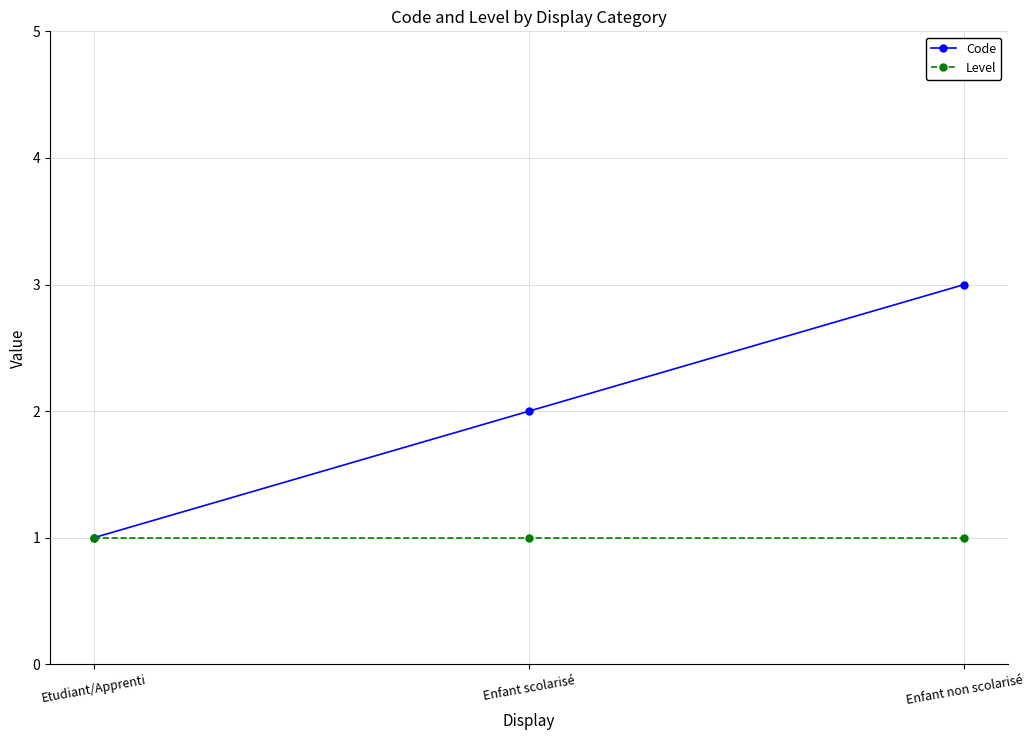

What are all the series names shown in the legend?

Code, Level